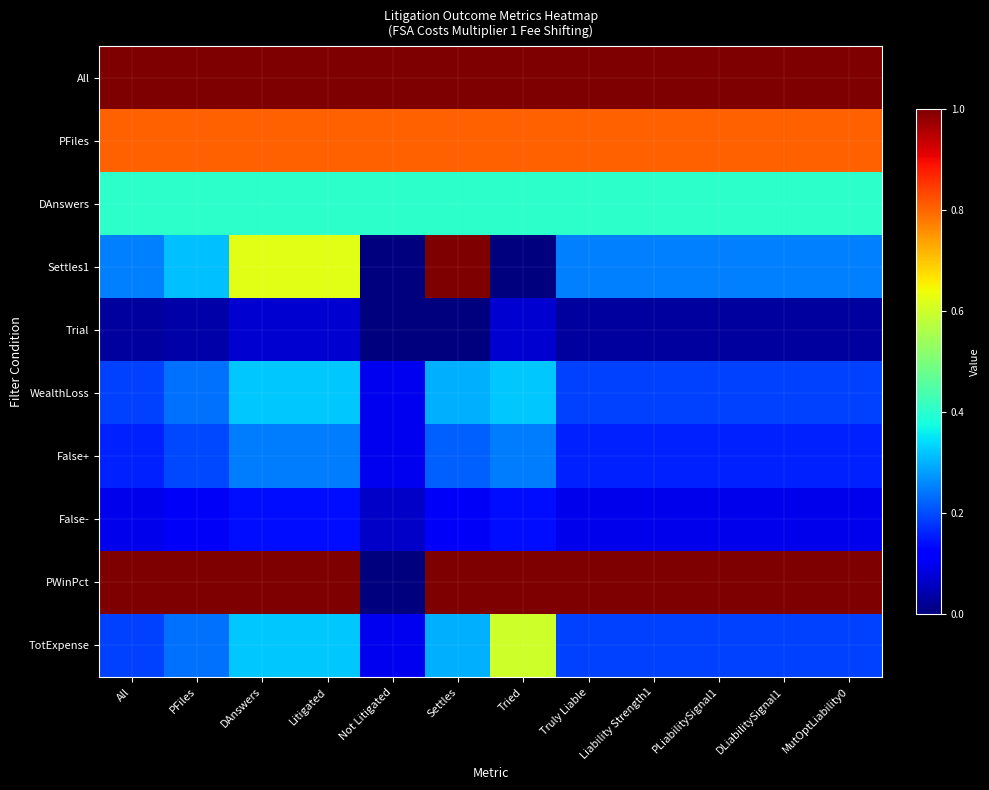

Which series changed the most between Liability Strength1 and MutOptLiability0?

All